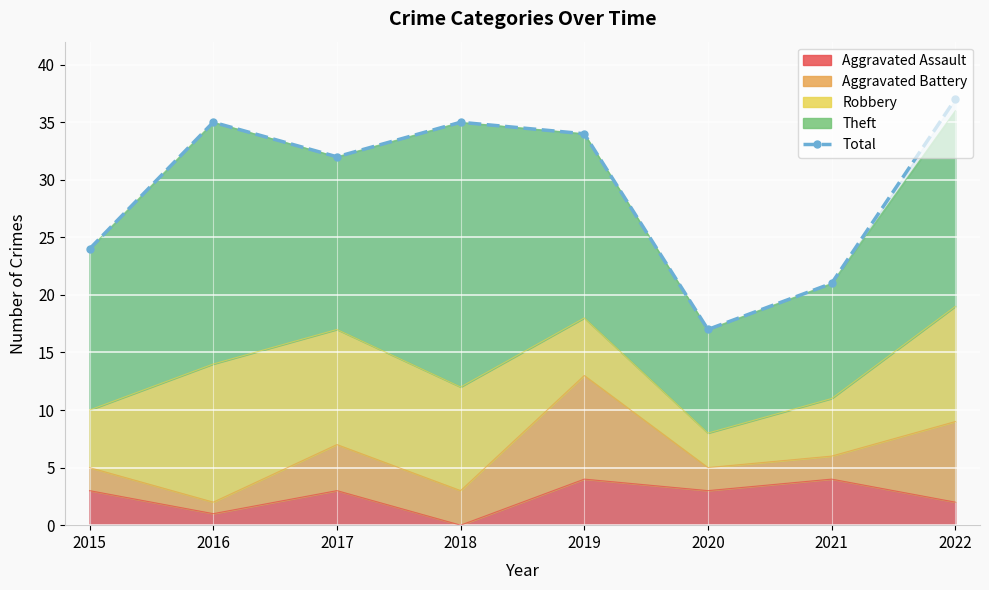

What is the value of the 4th point from the left?

35